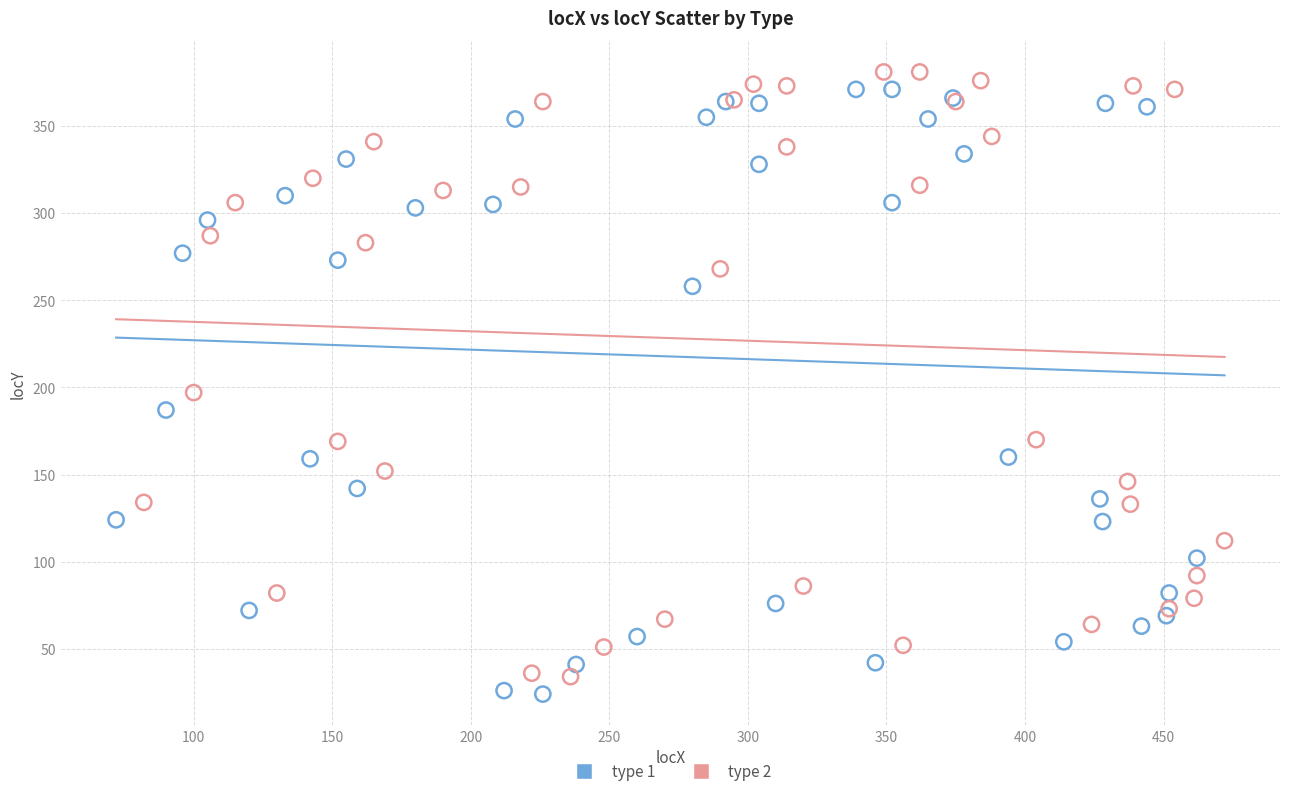

Which series reaches the minimum Y coordinate?

type 1